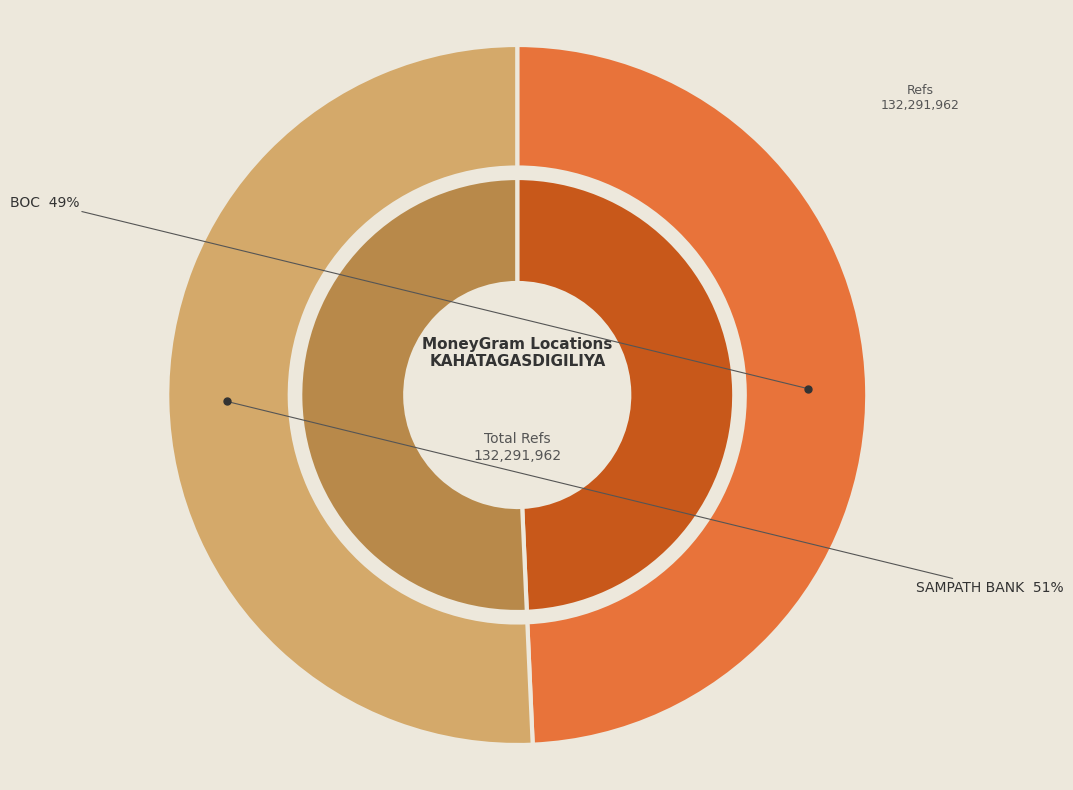

Is it true that SAMPATH BANK - #203 - KAHATAGASDIGILIYA is 51% of the pie?

True